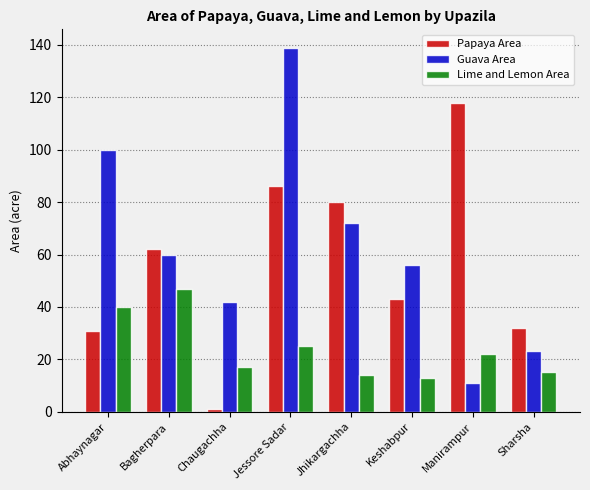

Reading left to right, list all the values displayed in this chart.

Papaya Area: Abhaynagar=31	Bagherpara=62	Chaugachha=1	Jessore Sadar=86	Jhikargachha=80	Keshabpur=43	Manirampur=118	Sharsha=32
Guava Area: Abhaynagar=100	Bagherpara=60	Chaugachha=42	Jessore Sadar=139	Jhikargachha=72	Keshabpur=56	Manirampur=11	Sharsha=23
Lime and Lemon Area: Abhaynagar=40	Bagherpara=47	Chaugachha=17	Jessore Sadar=25	Jhikargachha=14	Keshabpur=13	Manirampur=22	Sharsha=15